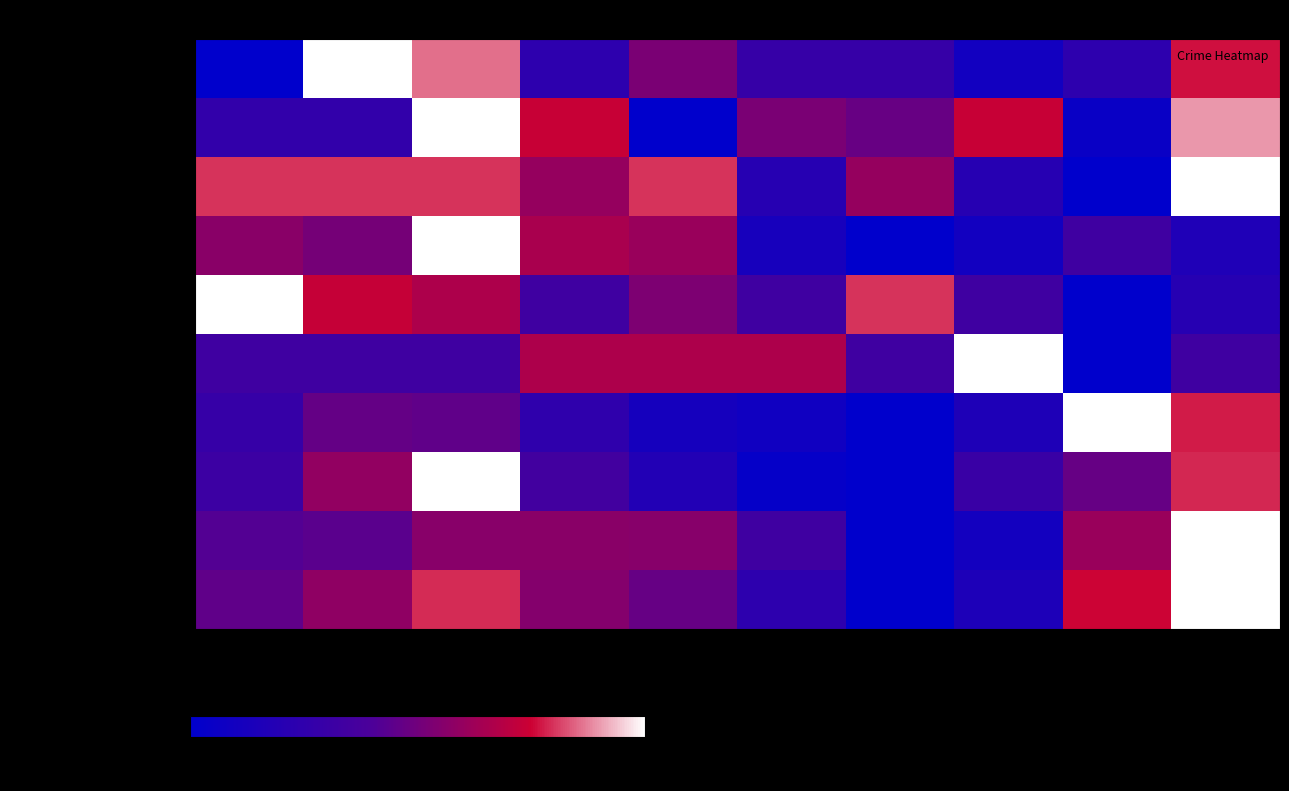

Which series has the largest range (max minus min)?

Total